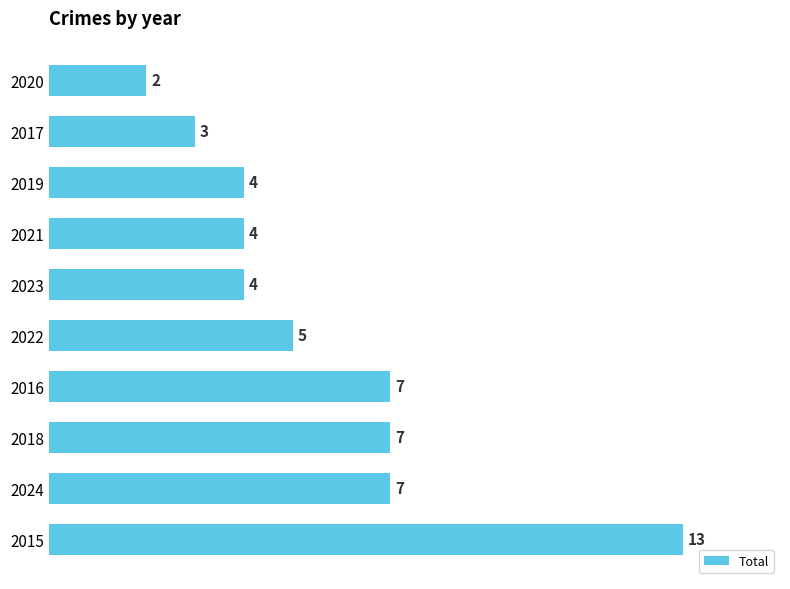

The value at 2022 is 5. True or false?

True